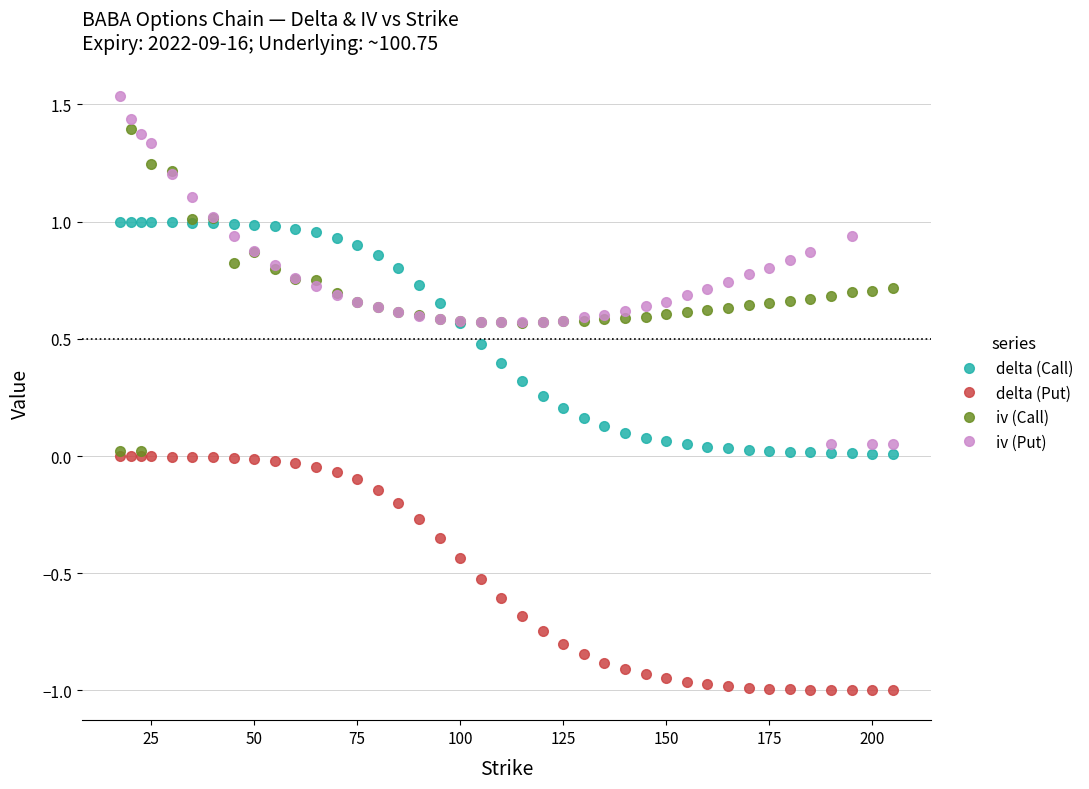

Which series has the widest spread of values?

iv (Put)